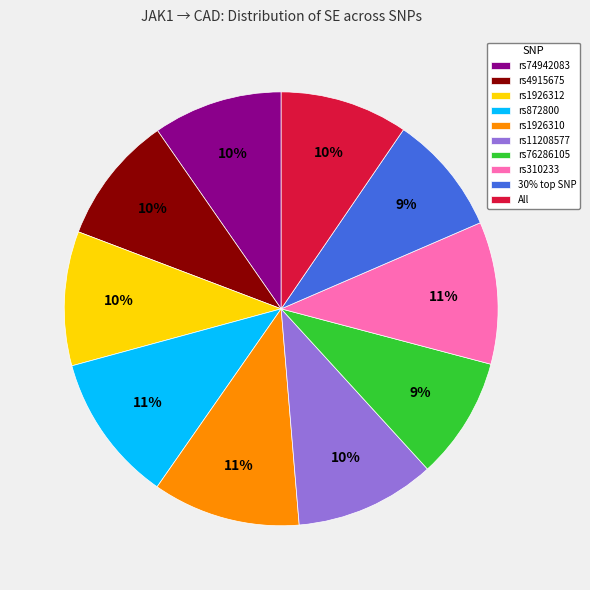

True or false: rs1926312 accounts for 10% of the total.

True